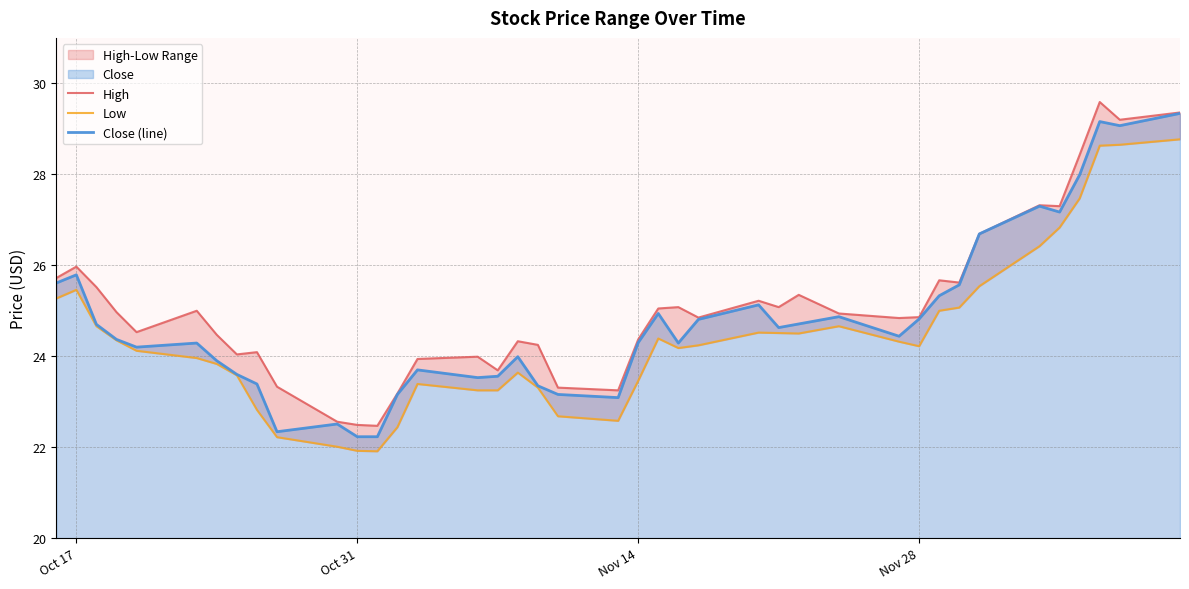

What is the difference between the second highest and second lowest values in the High series?

6.9